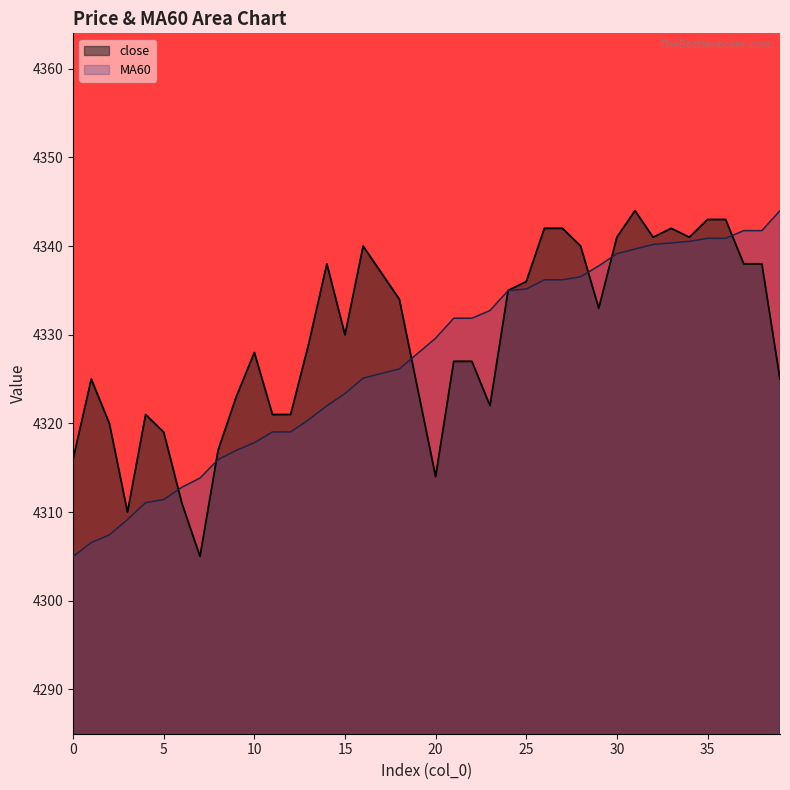

Where does the close series first go above 4330?

14